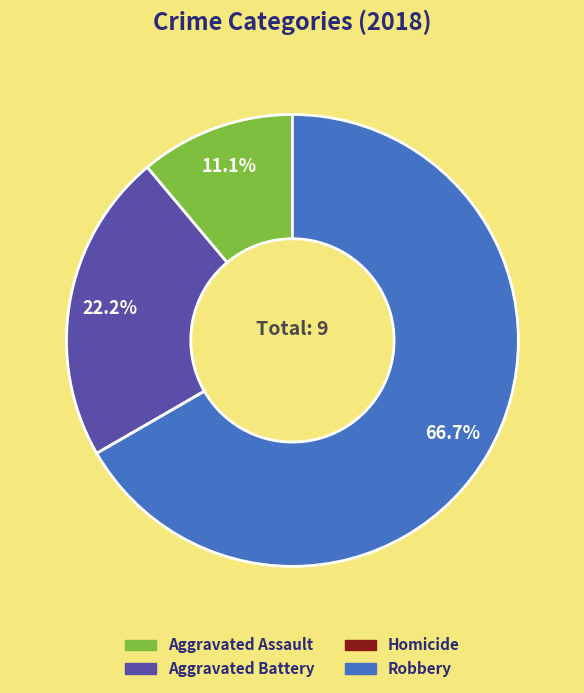

How much of the chart is everything except Aggravated Battery?

77.8%